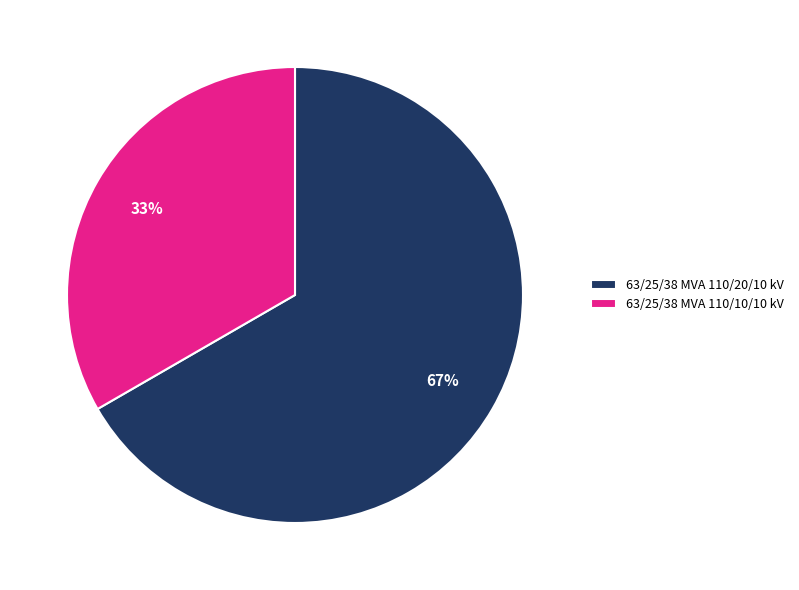

What is the largest slice in the pie chart?

63/25/38 MVA 110/20/10 kV